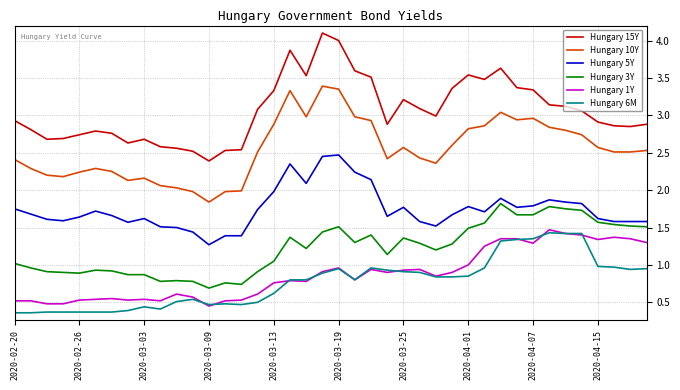

Which series has the widest spread of values?

Hungary 15Y